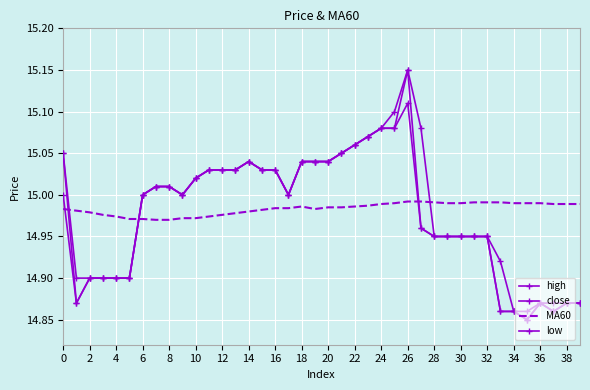

How many lines are shown in the chart?

4